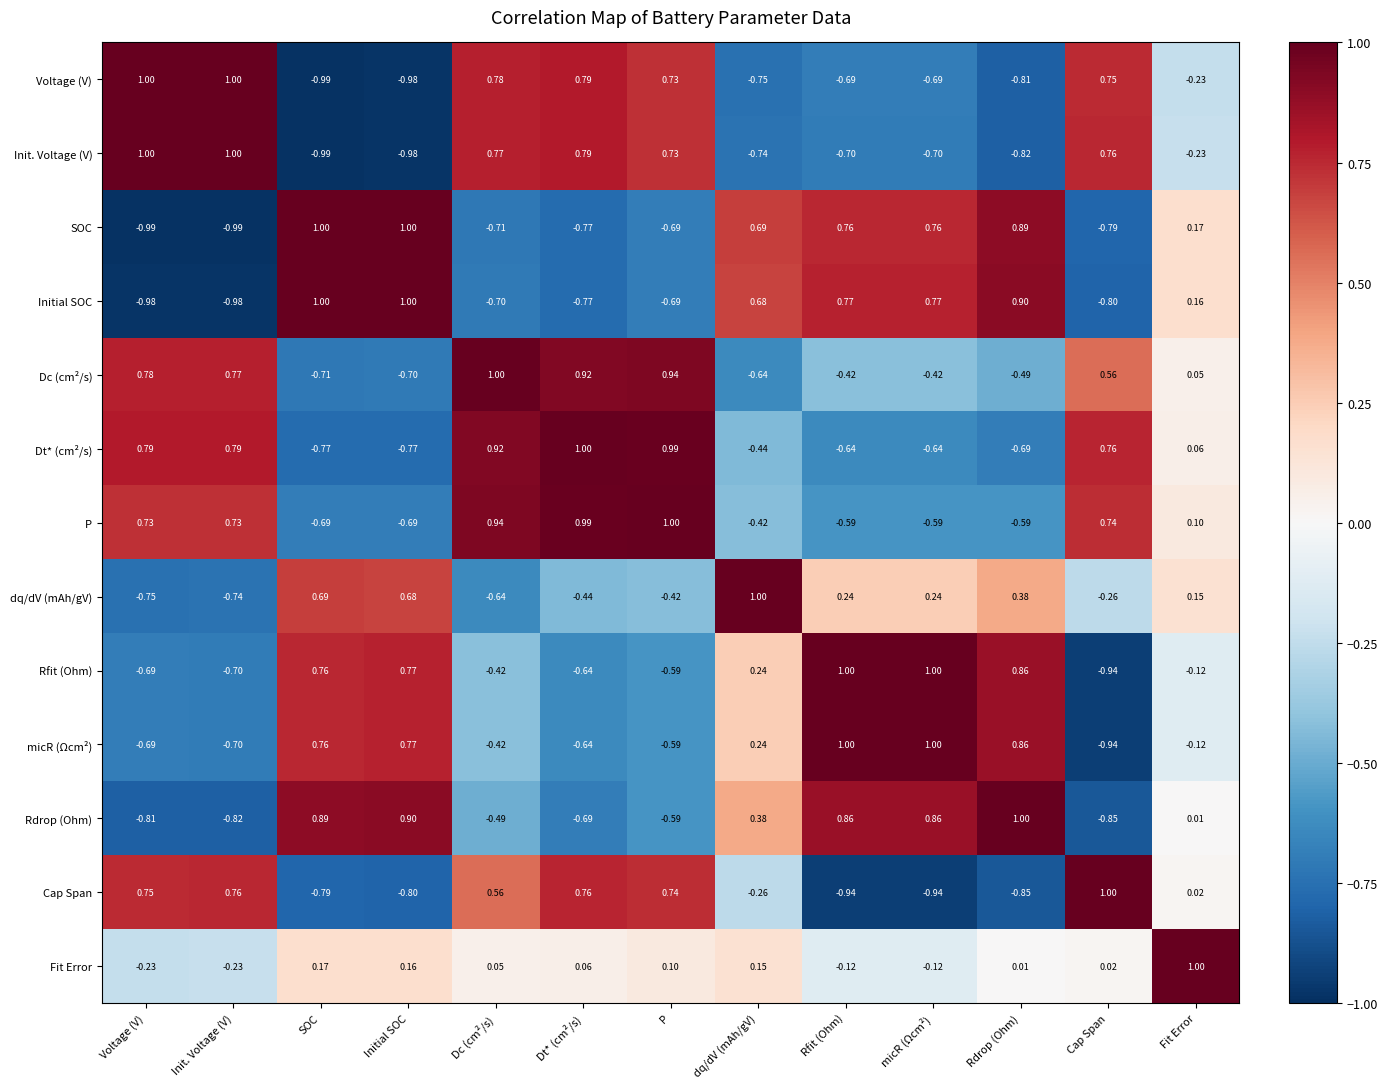

At which category is the sum across all series the highest?

P